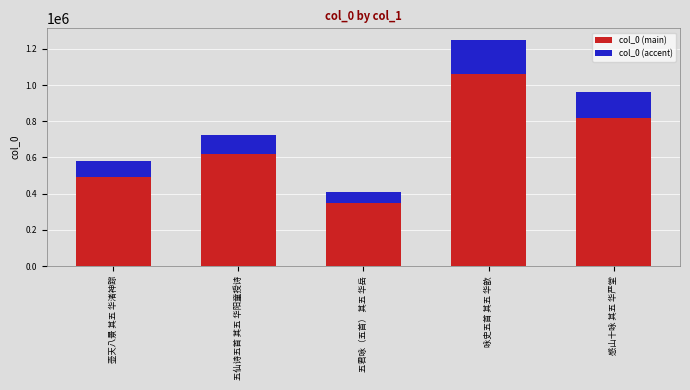

Count the number of data series in this chart.

2